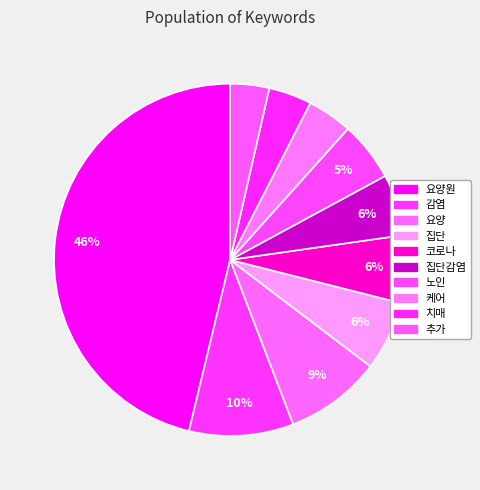

Is there a majority slice in this chart?

No